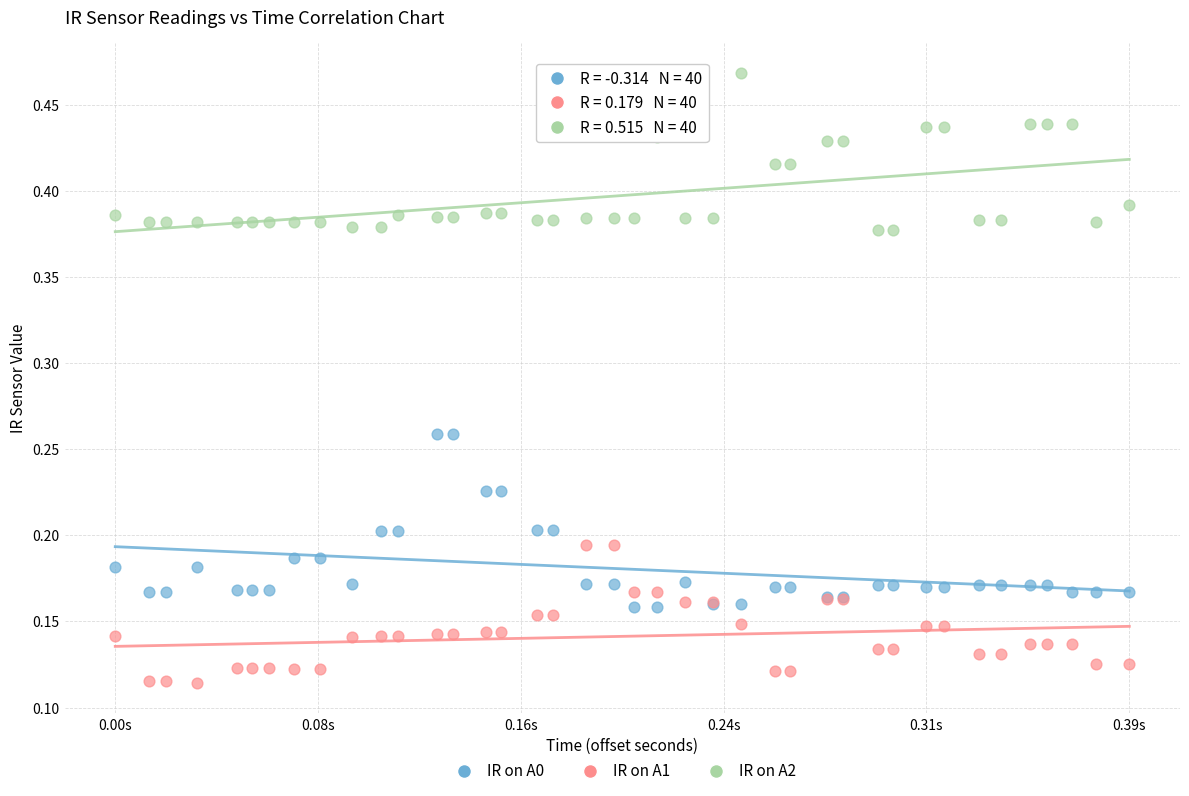

Which series contains the lowest Y value?

IR on A1